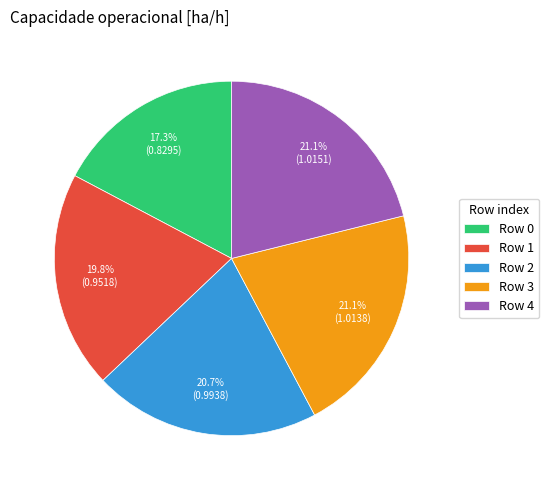

How many segments does this pie chart have?

5